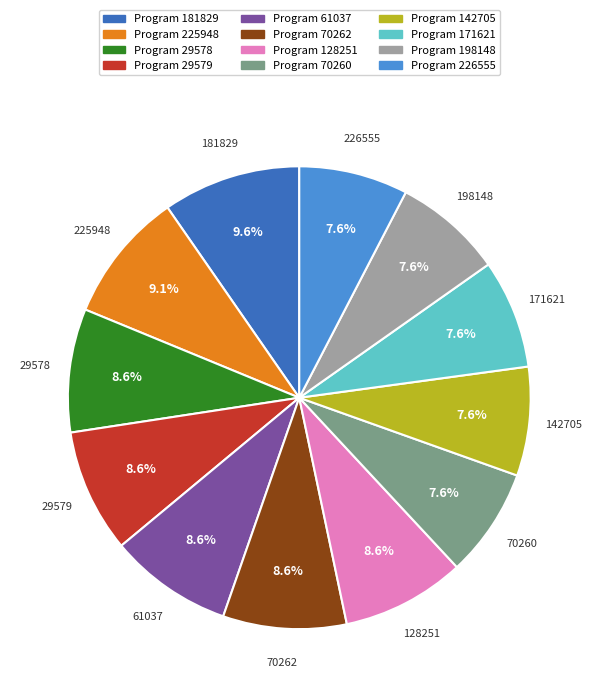

Does any single category account for the majority?

No